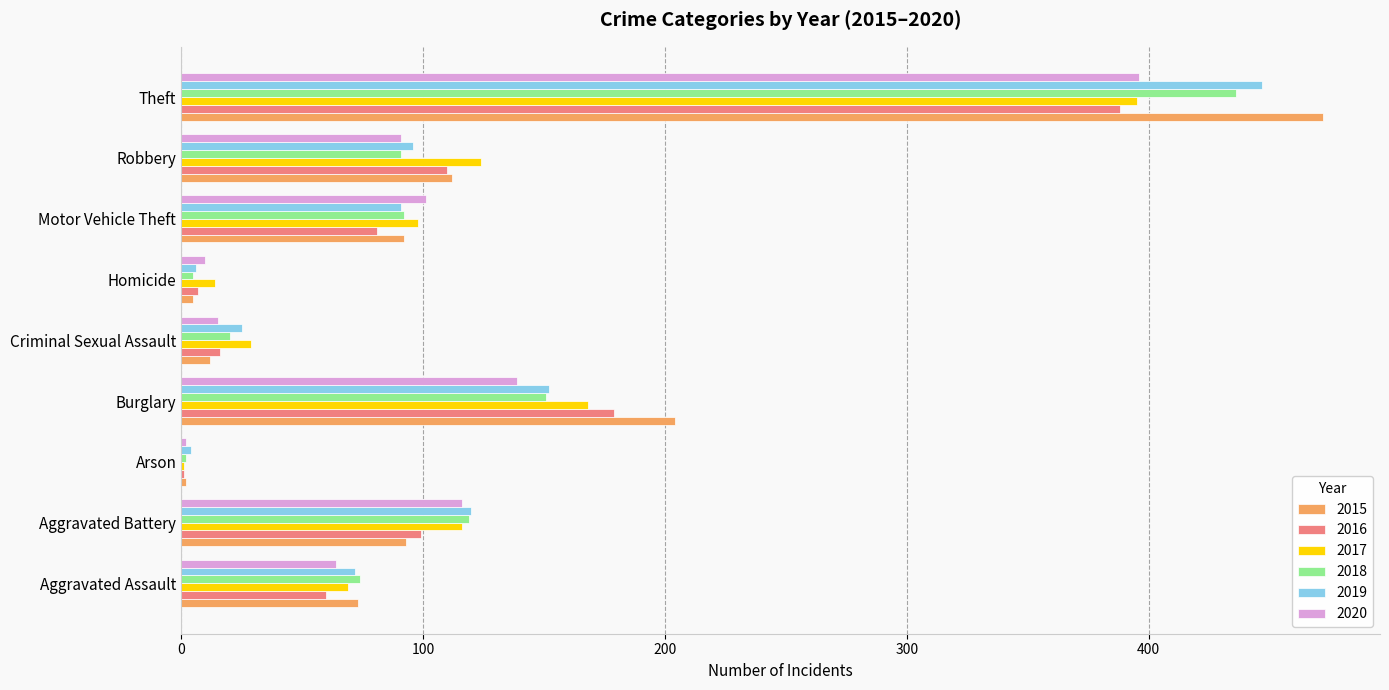

What is the sum of the 2015 values at Motor Vehicle Theft and Aggravated Assault?

165